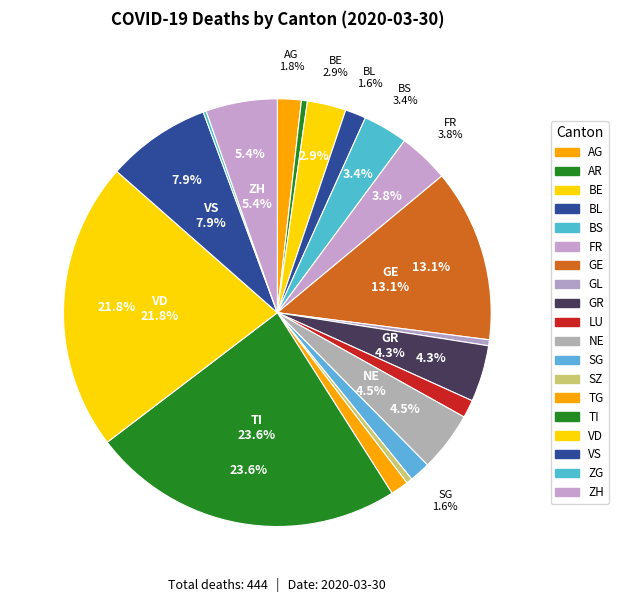

What portion of the pie excludes AR?

99.5%